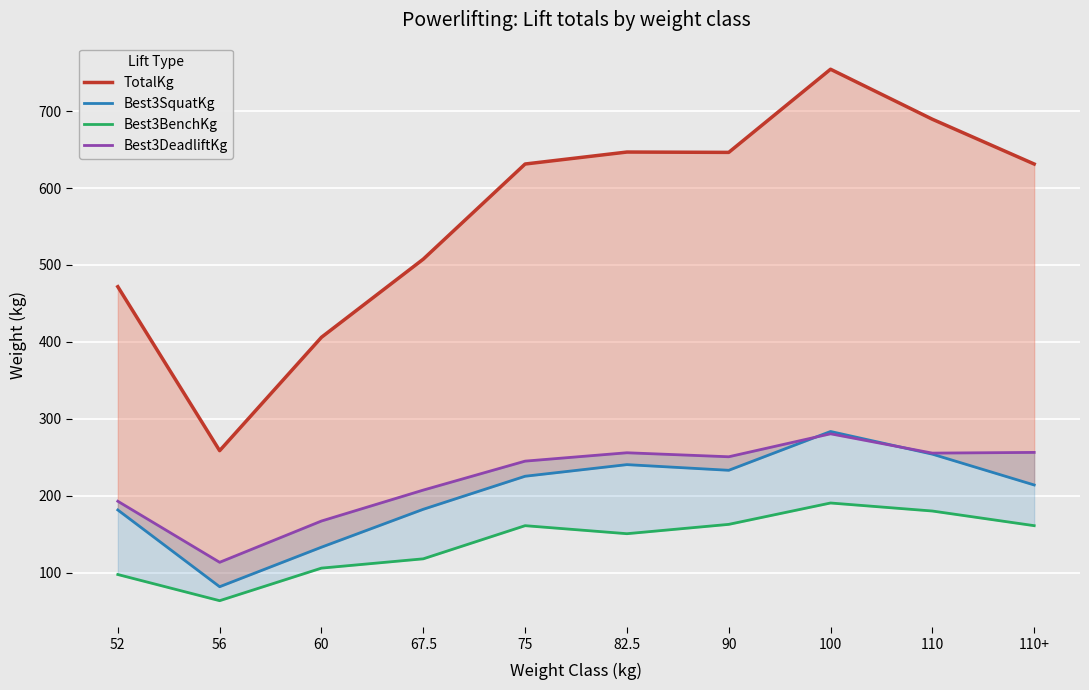

What is the maximum value shown in the chart?

754.5